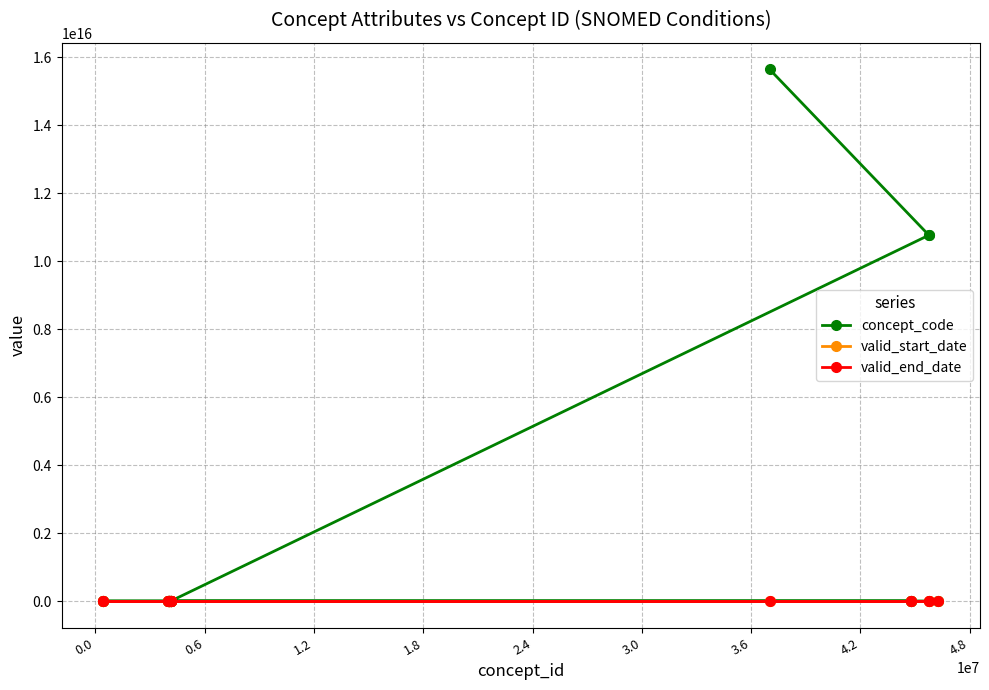

Does the chart have visible grid lines?

Yes